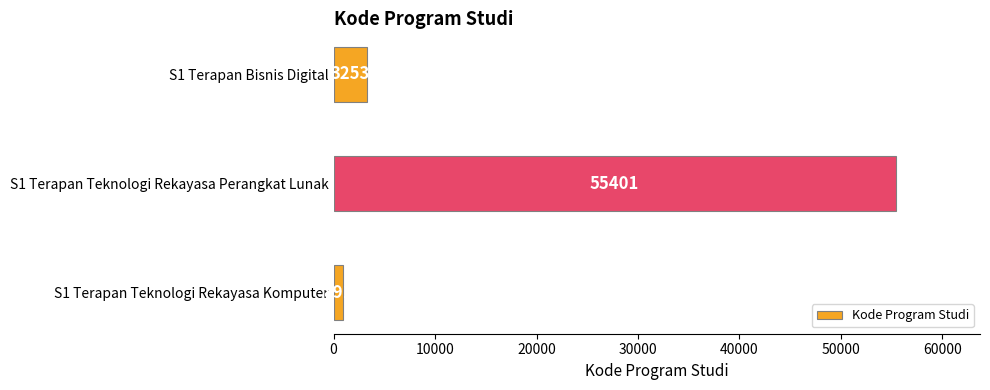

Rank the categories by value from lowest to highest.

S1 Terapan Teknologi Rekayasa Komputer, S1 Terapan Bisnis Digital, S1 Terapan Teknologi Rekayasa Perangkat Lunak